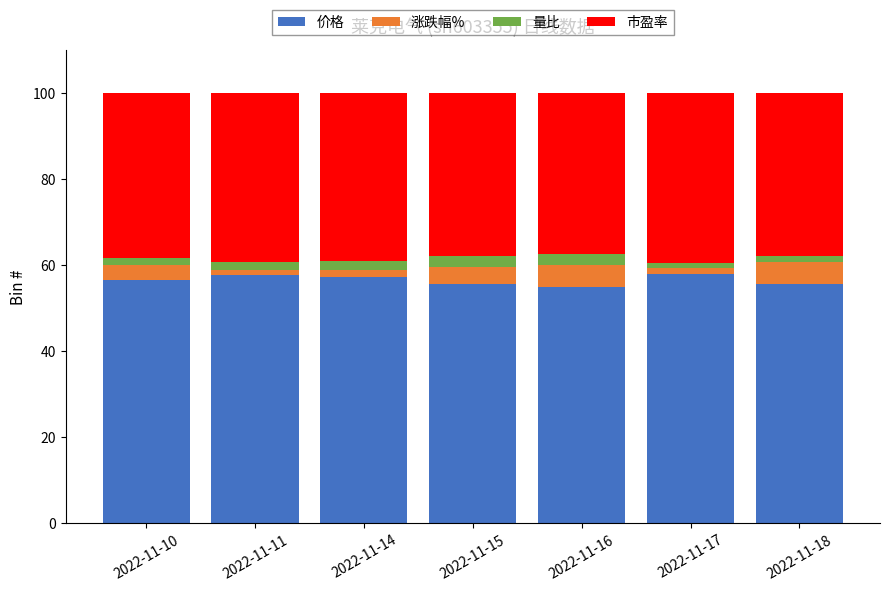

How many distinct data groups are displayed?

4